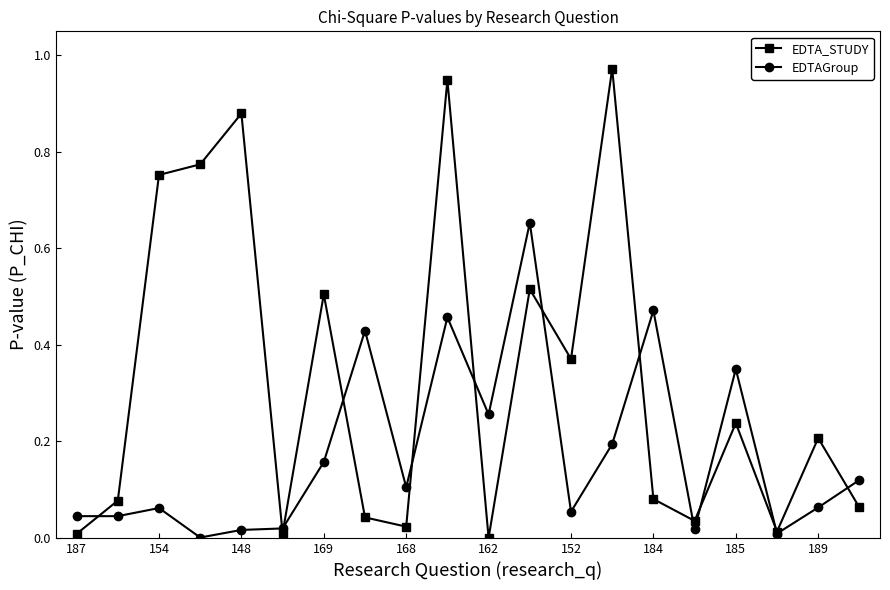

Which series has the widest spread of values?

EDTA_STUDY